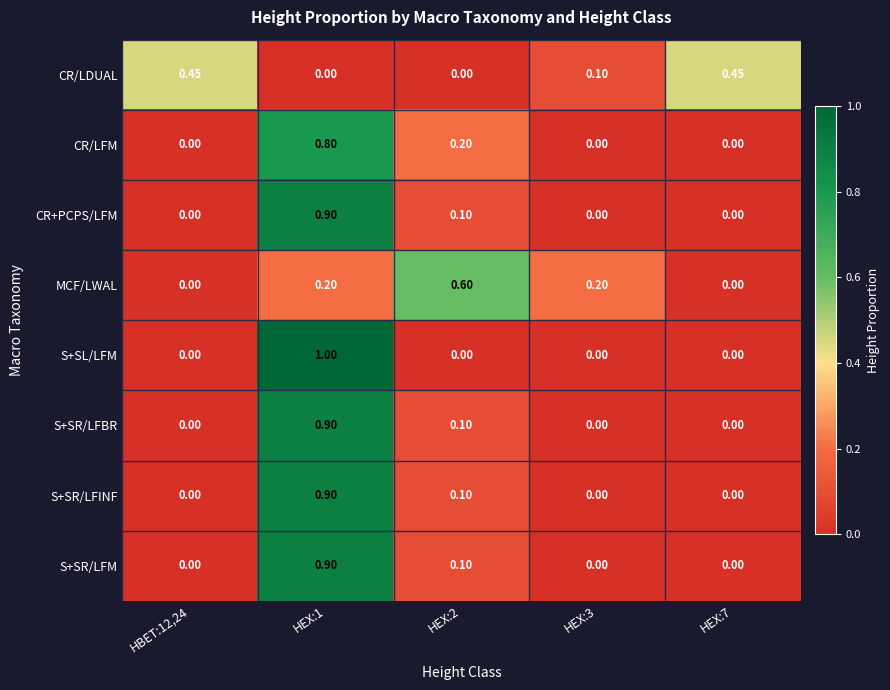

Which series has the largest range (max minus min)?

S+SL/LFM